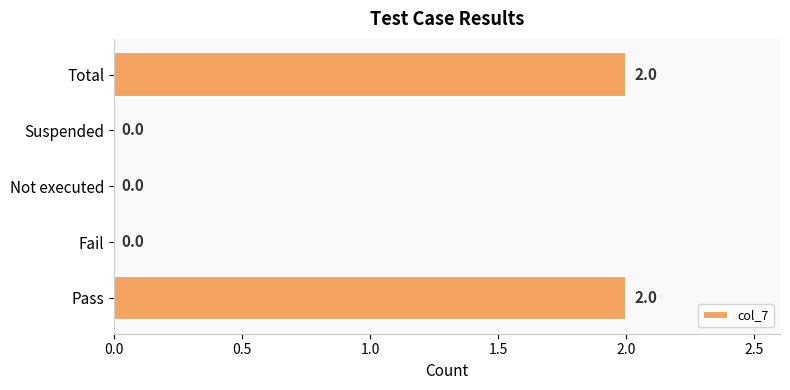

What is the sum of all values?

4